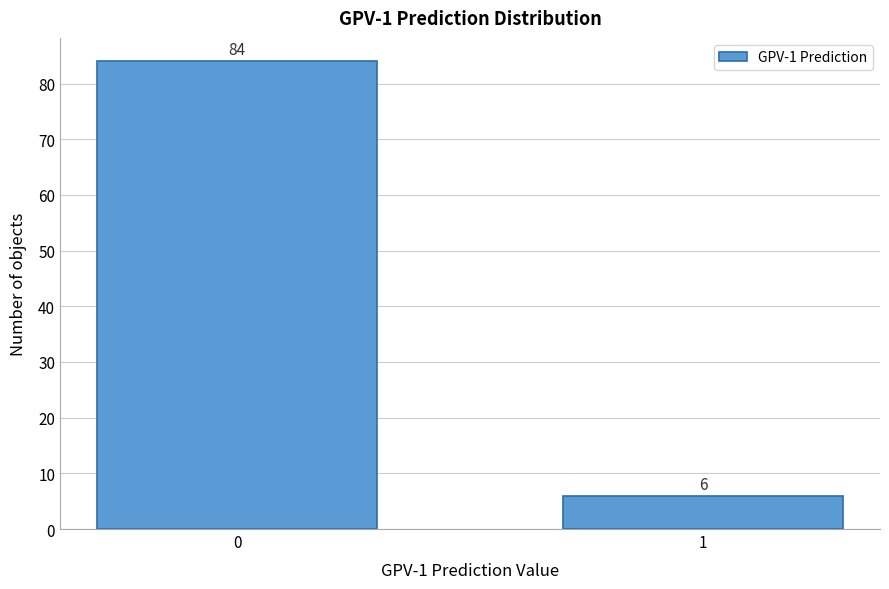

Reading left to right, what are all the values shown in this chart?

84	6